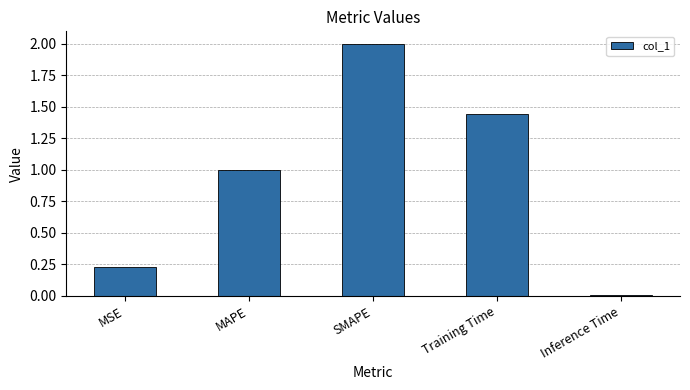

What is the difference between the maximum and minimum values?

2.0